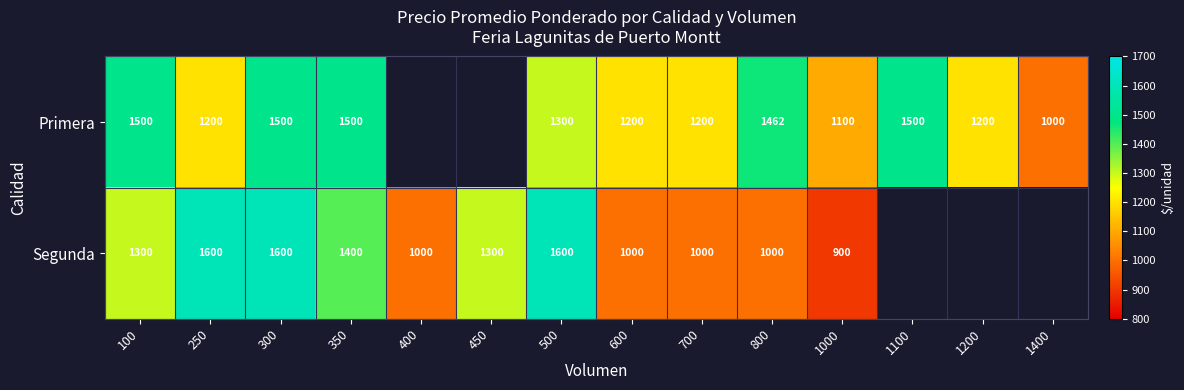

What is the total value across all series at 700?

2200